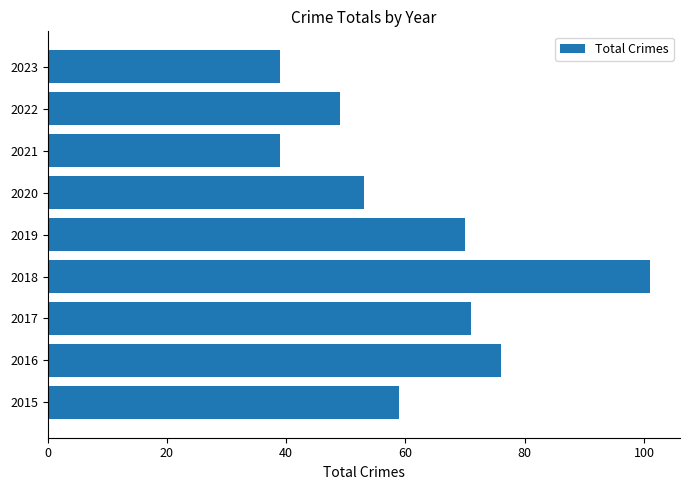

Reading bottom to top, extract all data points from this chart.

59	76	71	101	70	53	39	49	39